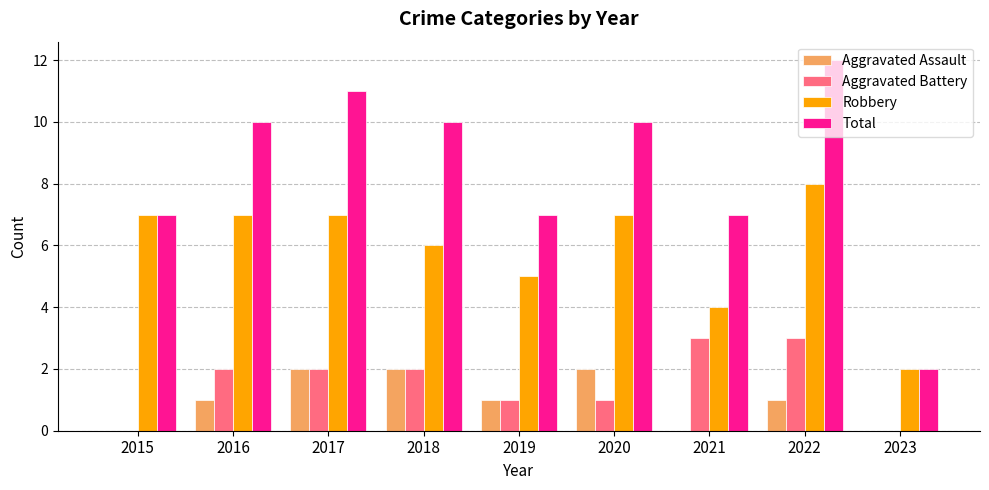

The value of Aggravated Battery at 2015 is 0. True or false?

True